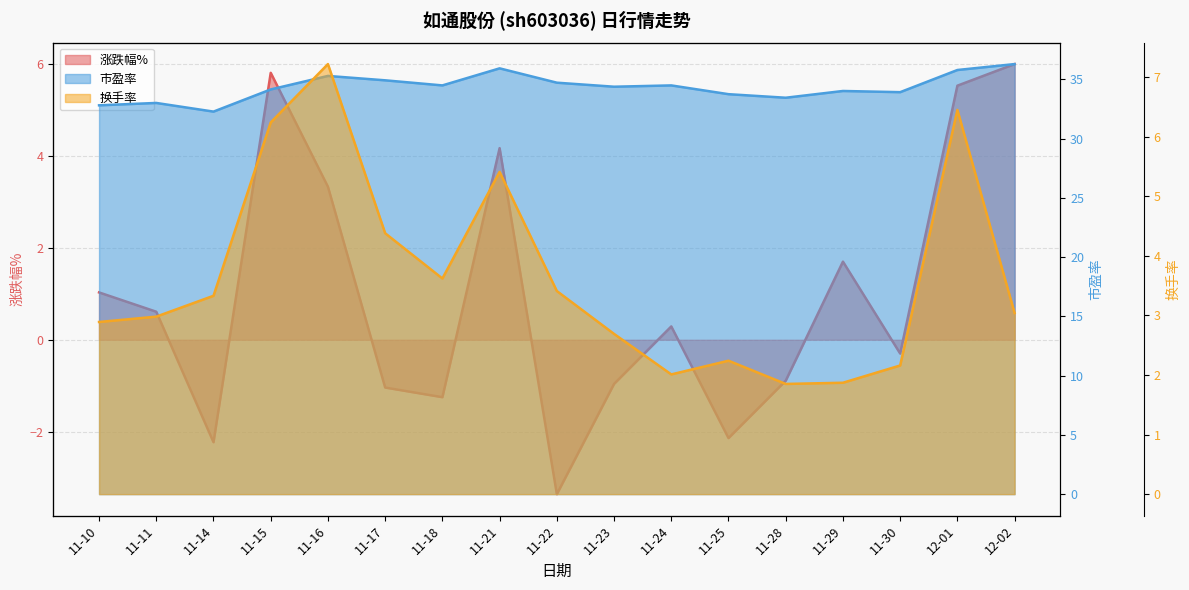

What is the minimum value for 涨跌幅%?

-3.4